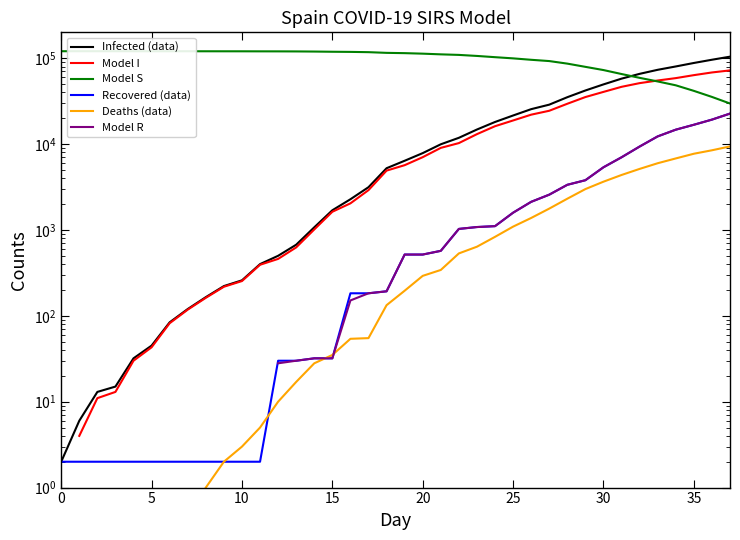

What is the approximate value of Deaths (data) at 18?

133.0